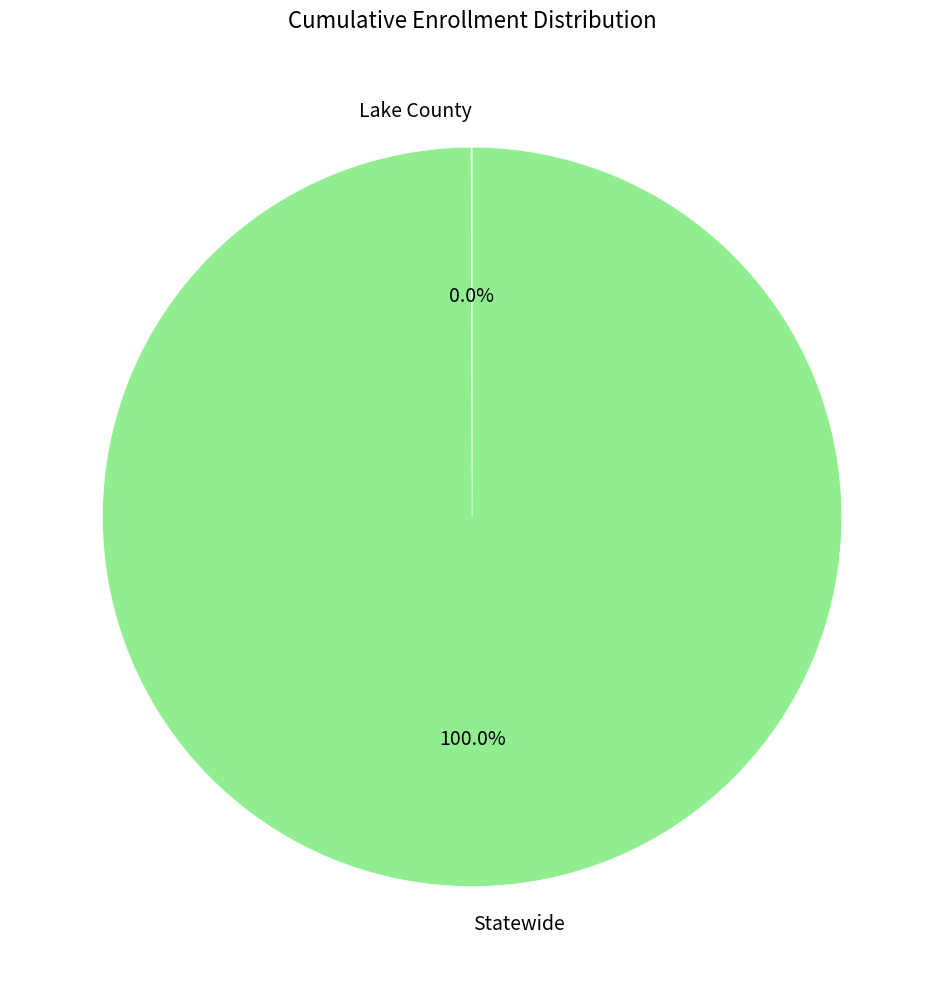

Is Statewide the majority of the pie?

Yes